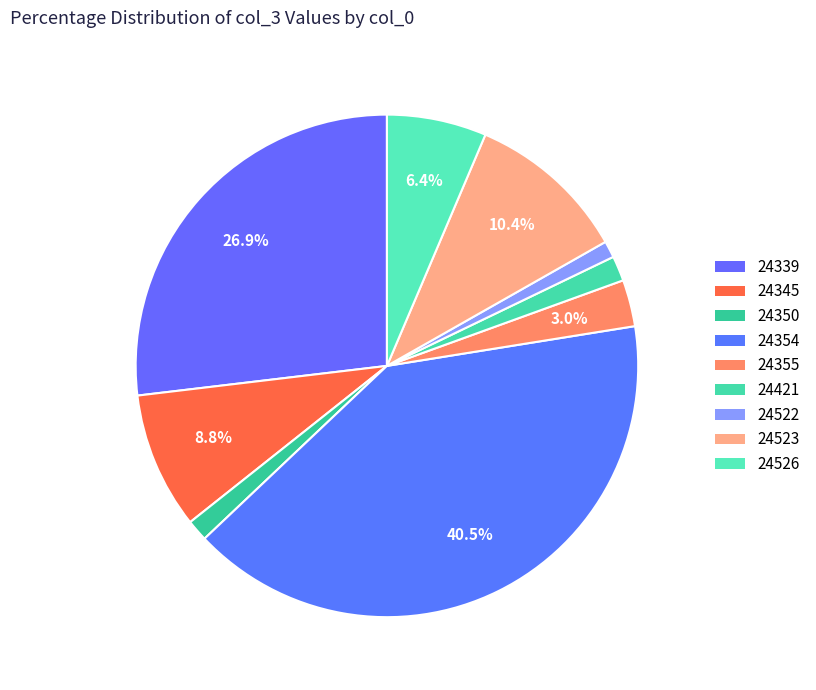

How many slices are in this pie chart?

9